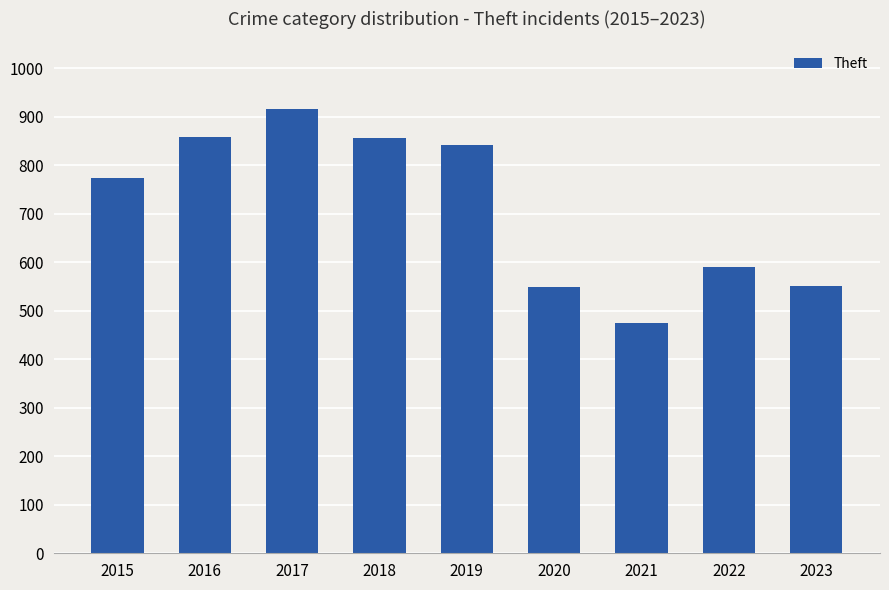

What is the value of the 2nd bar from the left?

858